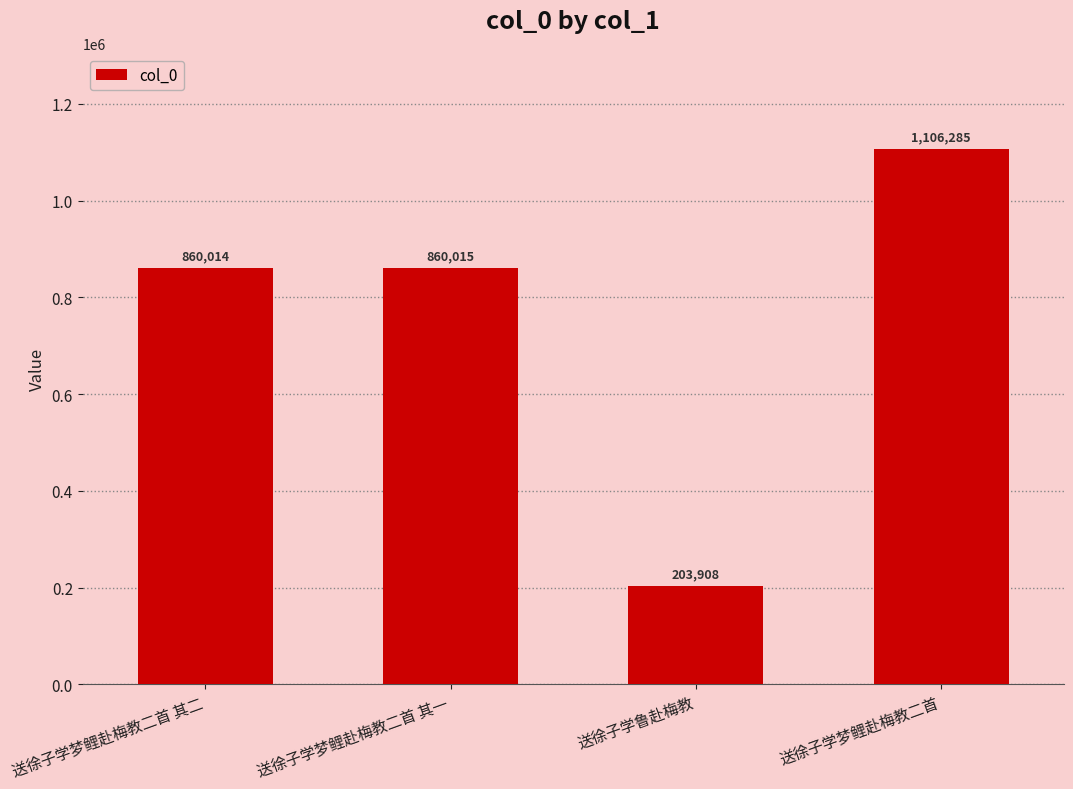

Reading left to right, extract all data points from this chart.

860014	860015	203908	1106285